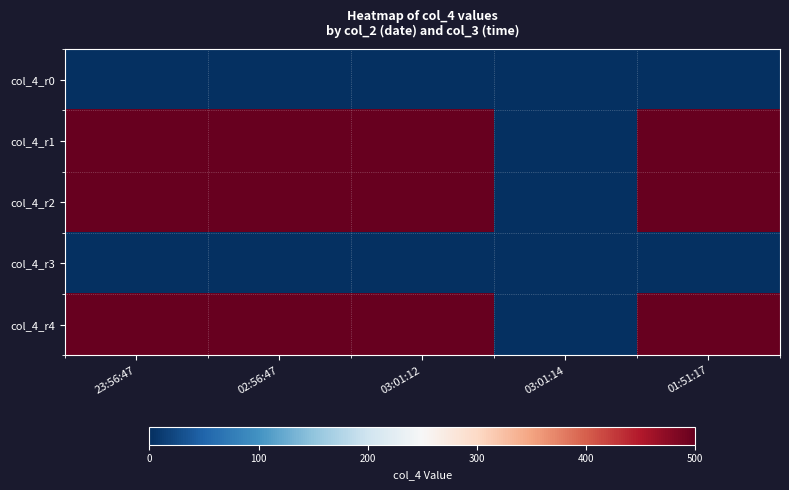

Between 23:56:47 and 02:56:47, which series saw the biggest shift?

col_4_r0